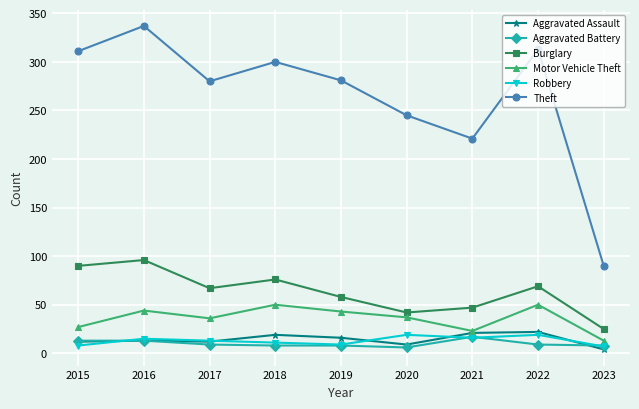

Which series has the largest range (max minus min)?

Theft